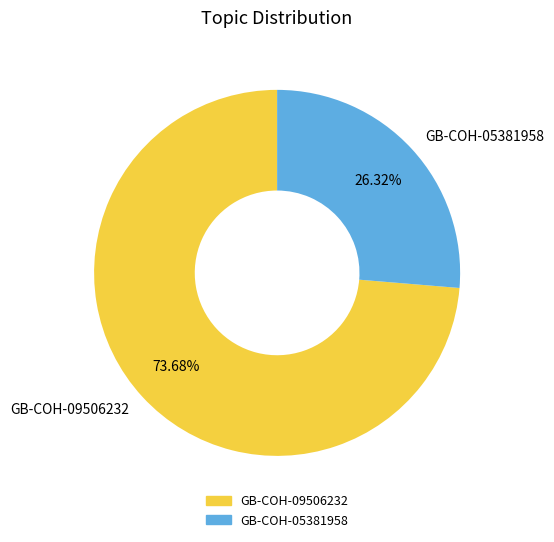

Do GB-COH-05381958 and GB-COH-09506232 together represent more than half of the pie?

Yes